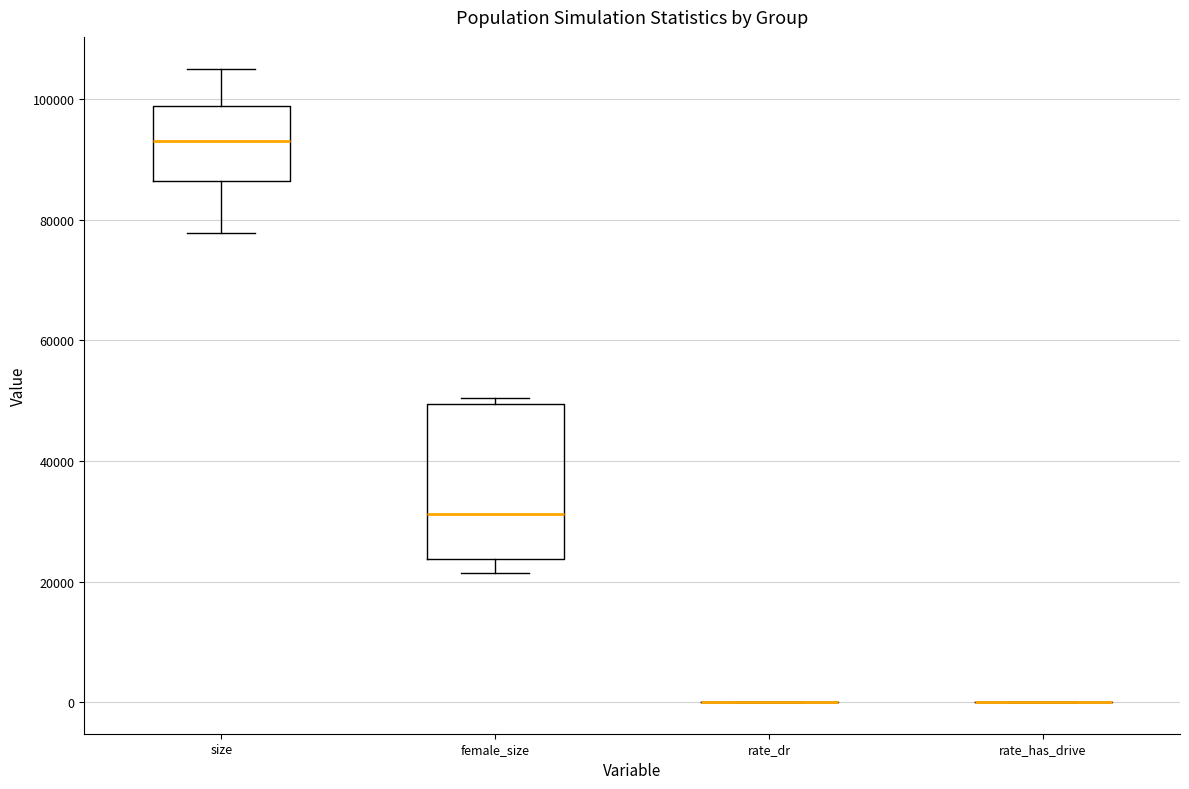

Reading left to right, read every box against the y-axis: the position of its median line, the range the box covers, and the ends of its whiskers. The values are not printed on the chart, so give them approximately, as read against the axis.

size: median 94000, box 86000 to 98000, whiskers 78000 to 106000
female_size: median 32000, box 24000 to 50000, whiskers 22000 to 50000 (just above the box's upper edge)
rate_dr: box collapsed to a line at 0, whiskers 0 to 0
rate_has_drive: box collapsed to a line at 0, whiskers 0 to 0